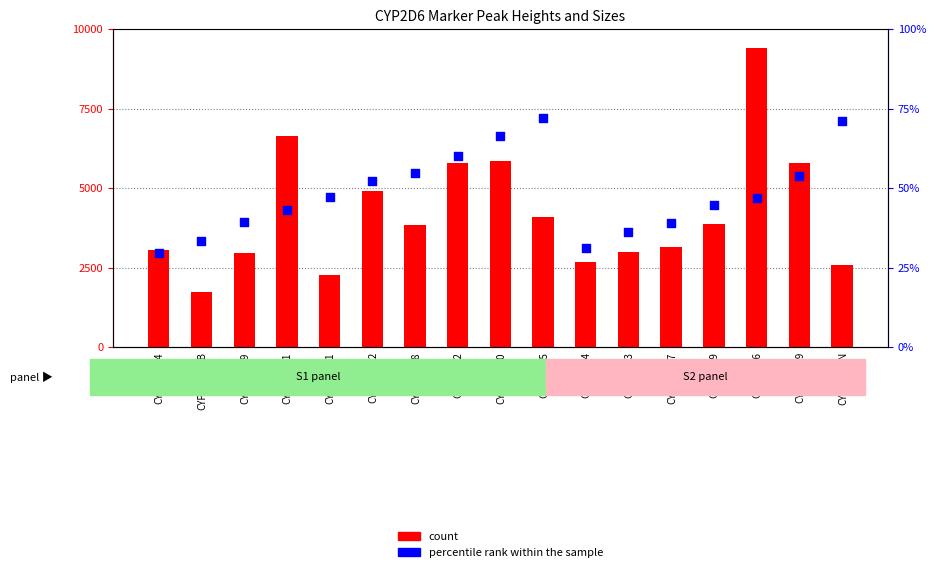

Which series has the widest spread of Y values?

count